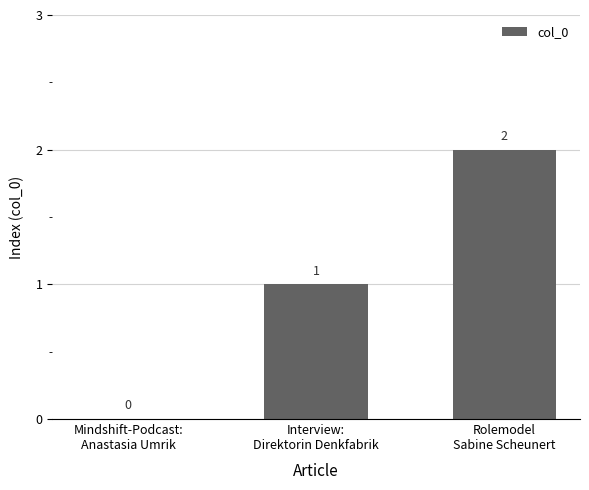

How many values are between 0 and 2?

3